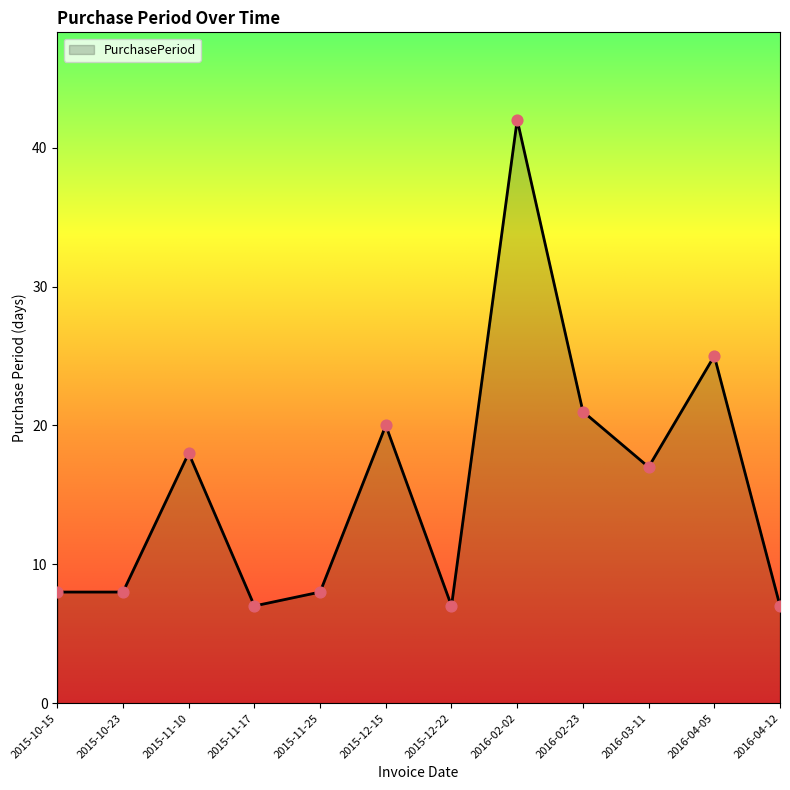

What is the ratio of the value at 2015-11-25 to the value at 2016-04-12?

1.1